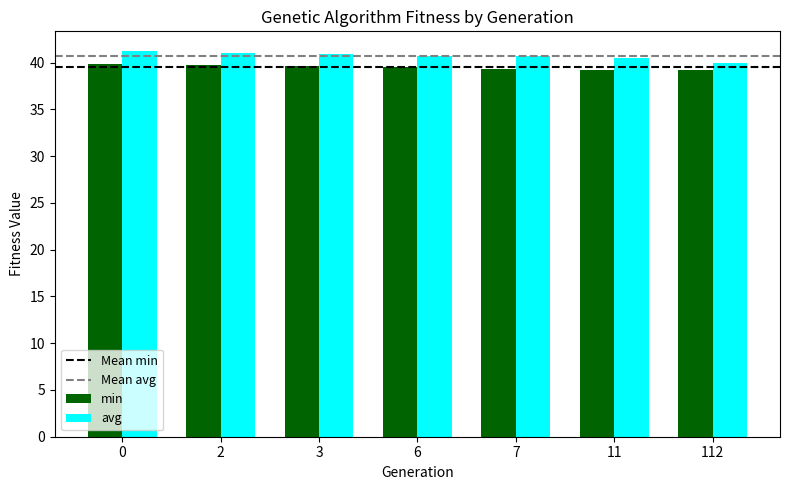

Which series has the widest spread of values?

avg